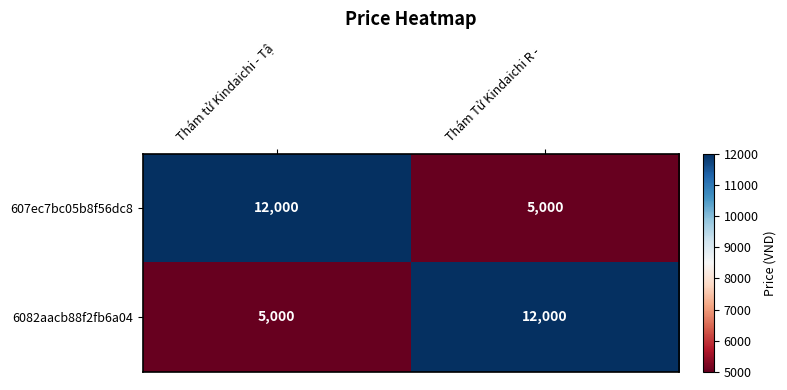

List the labels in order of 607ec7bc05b8f56dc8 value, largest first.

Thám tử Kindaichi - Tậ, Thám Tử Kindaichi R - 